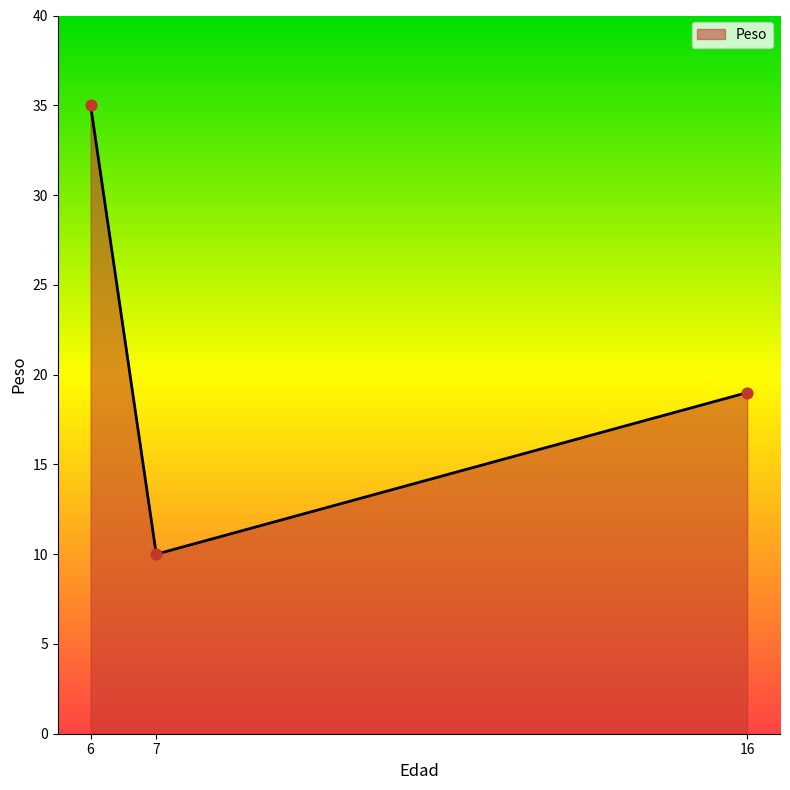

Between 6 and 16, which is larger?

6